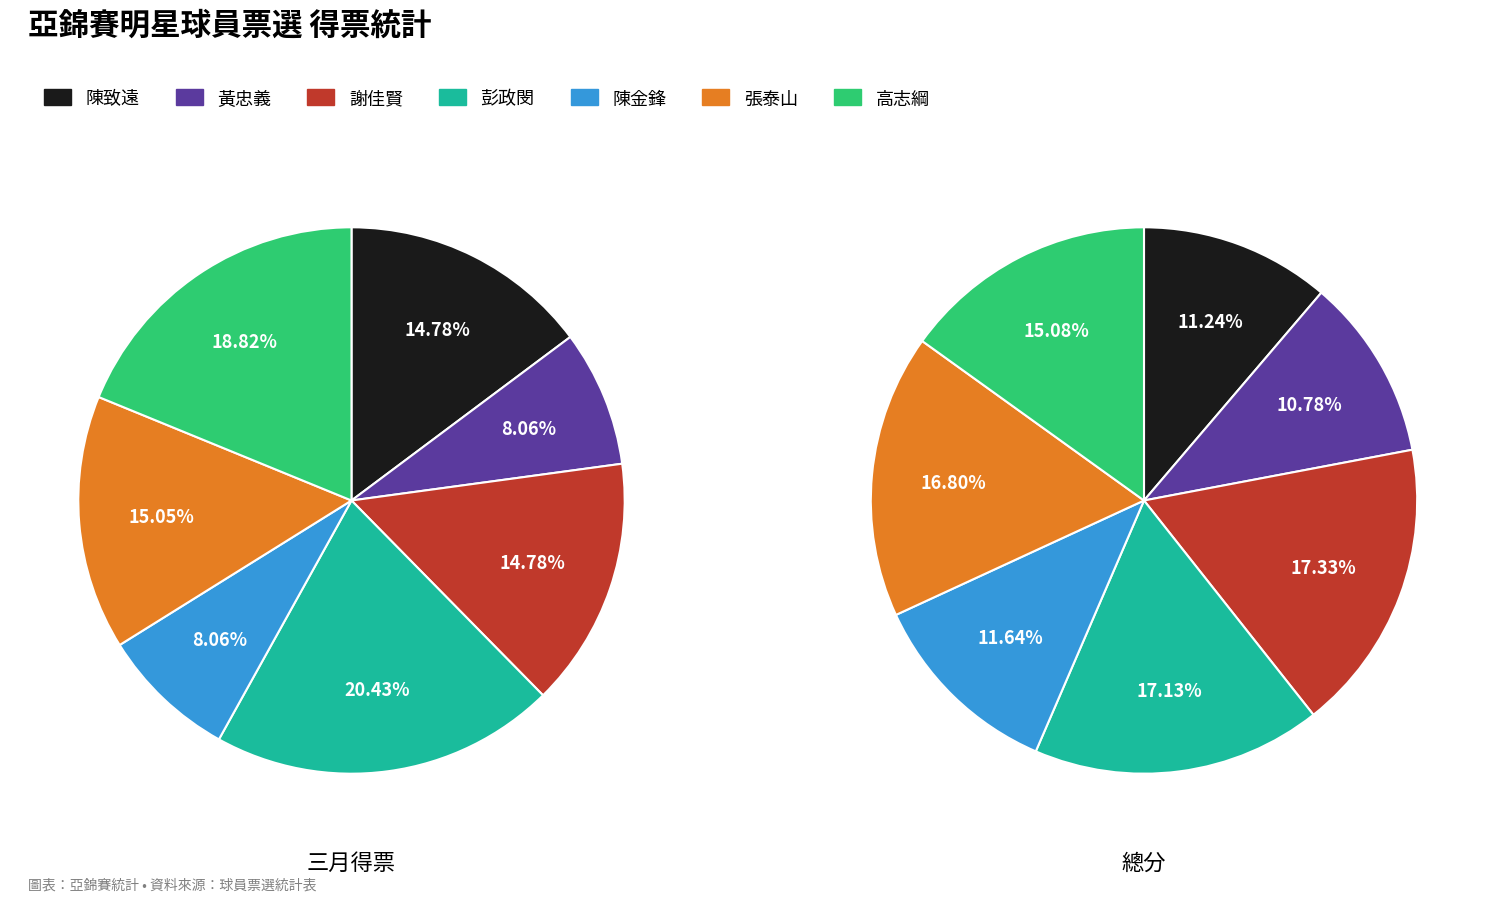

Which has a higher value, 張泰山 or 謝佳賢?

張泰山